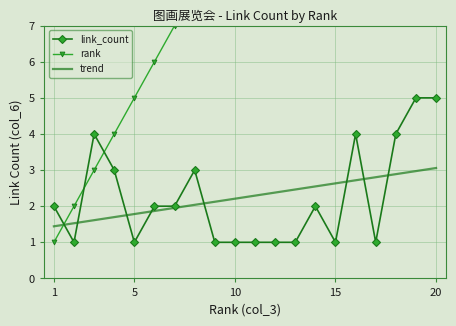

Is it true that link_count equals 5.0 at 20?

True